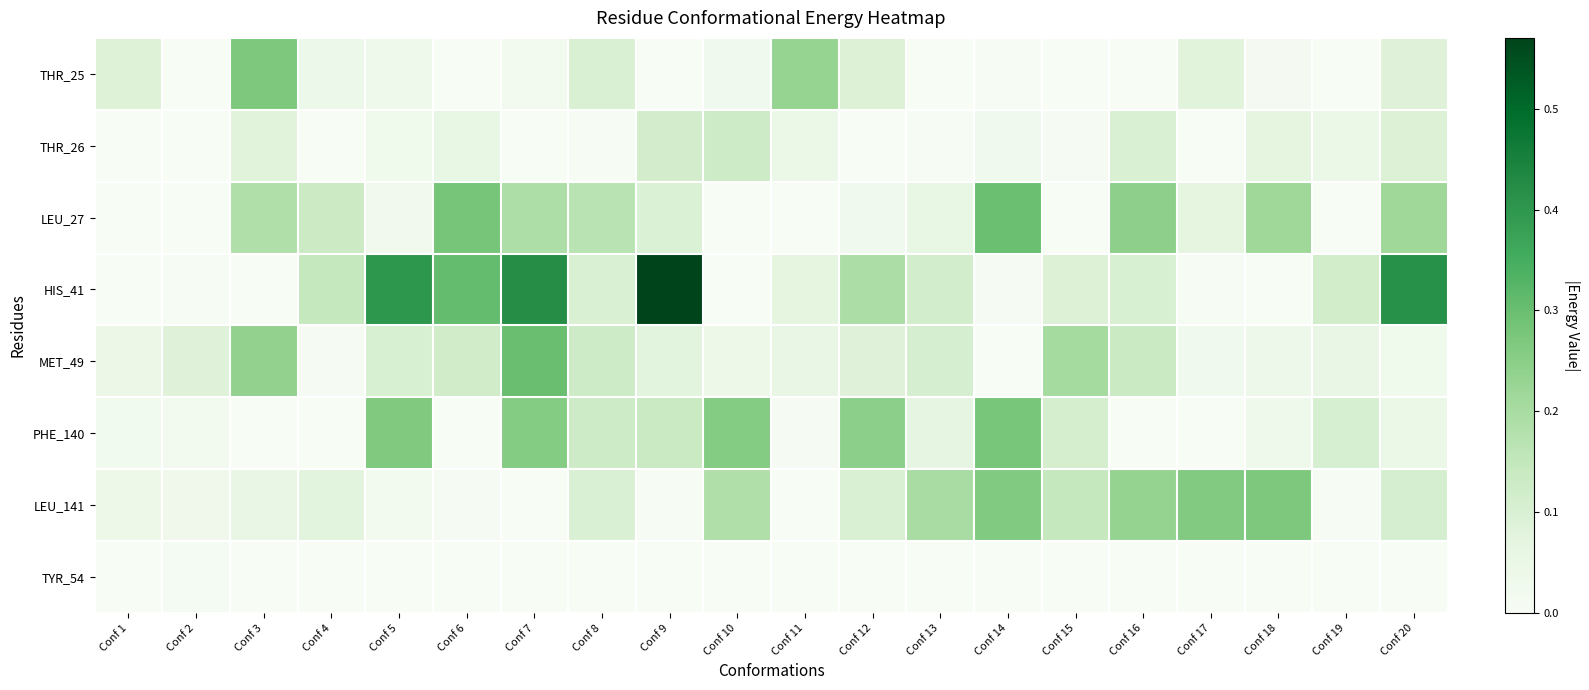

What is the greatest value displayed?

0.6